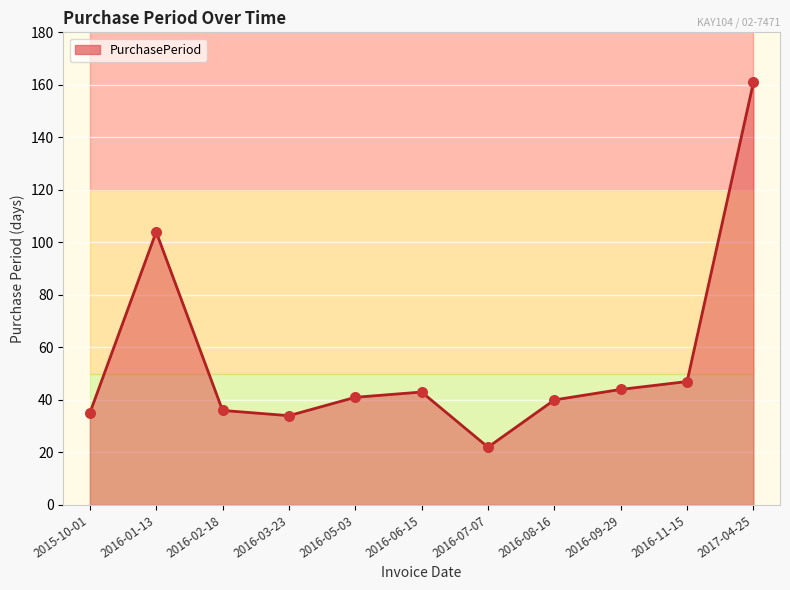

What is the ratio of the value at 2016-03-23 to the value at 2016-08-16?

0.8